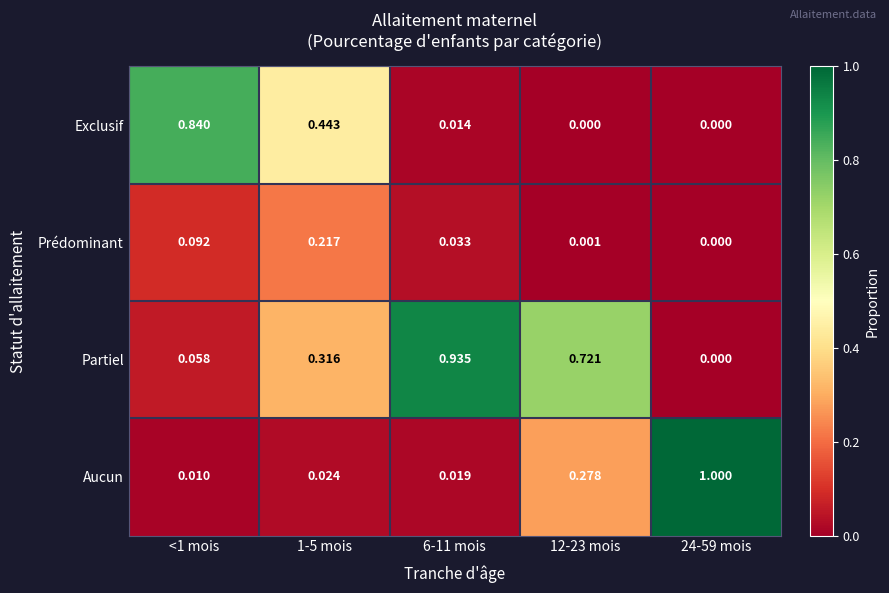

Count the number of categories in the chart.

5